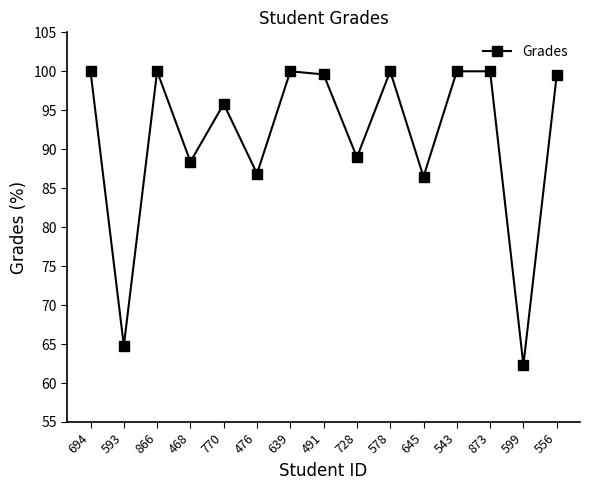

What is the difference between the maximum and minimum values?

37.7